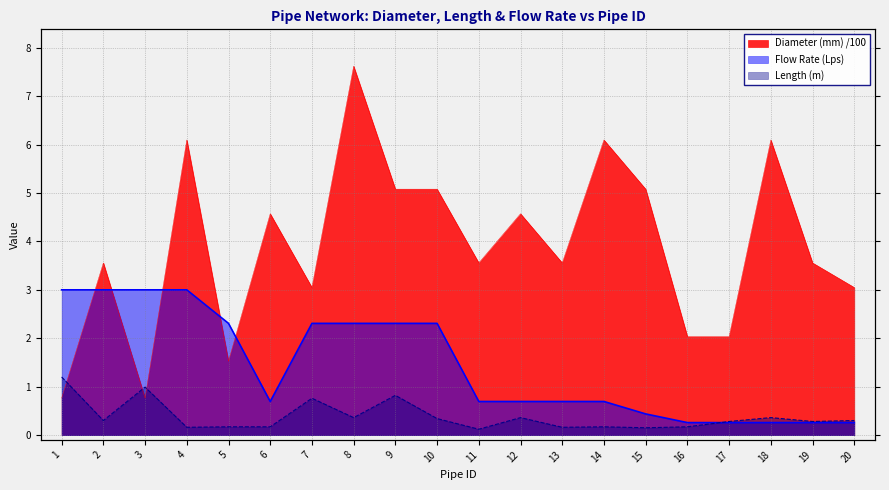

Which series ends up on top after the final intersection of Diameter (mm) and Length (m)?

Diameter (mm)